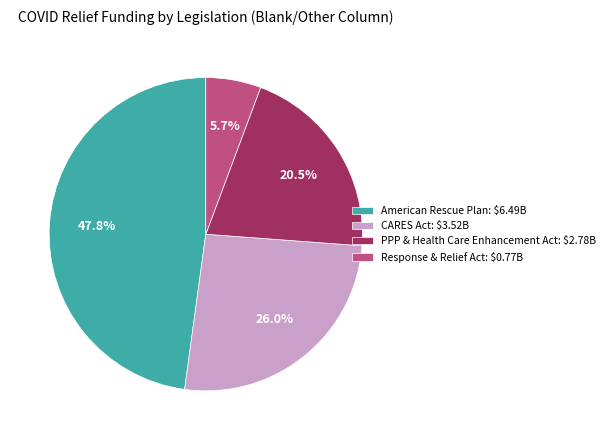

Does American Rescue Plan: $6.49B account for over 50% of the chart?

No